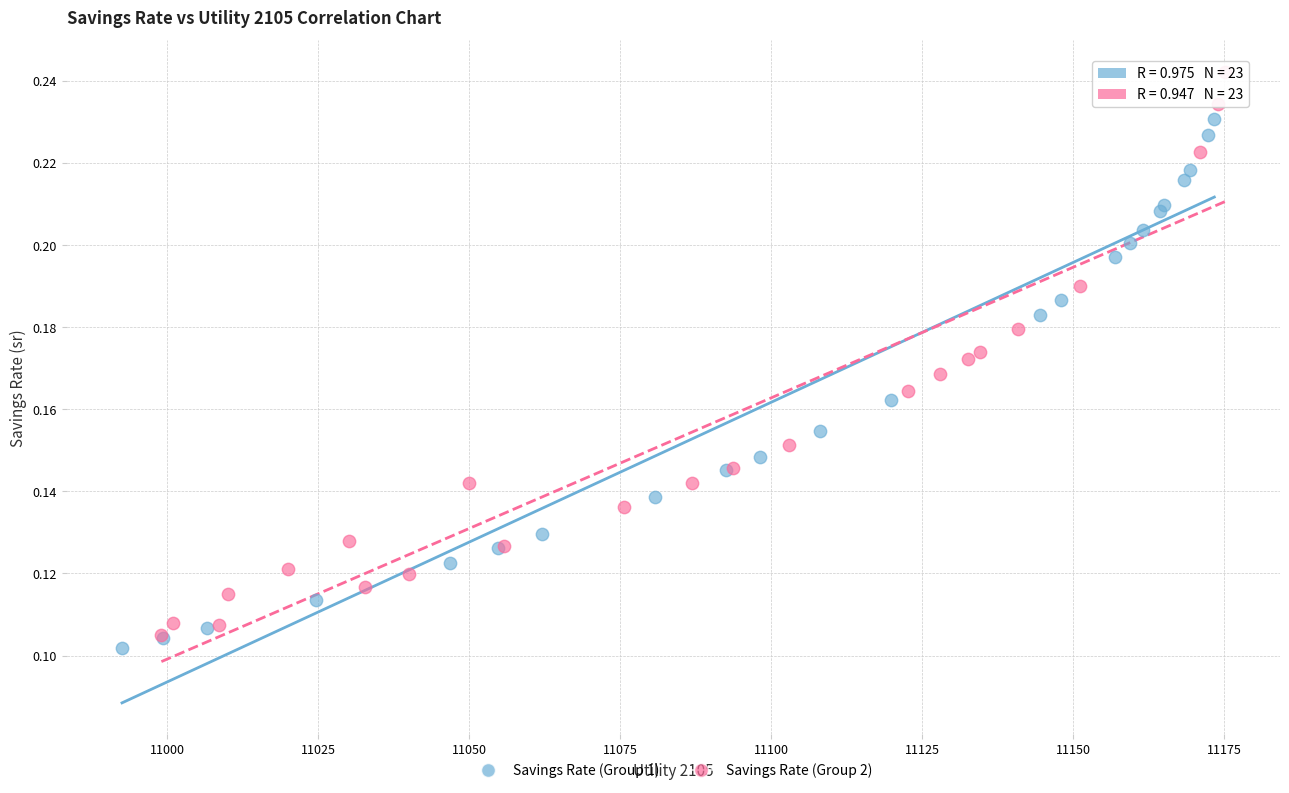

What are all the series names shown in the legend?

Savings Rate (Group 1), Savings Rate (Group 2)